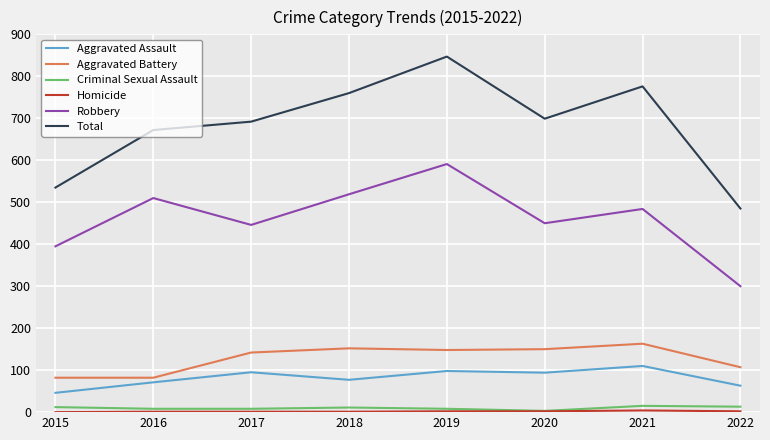

Which series has the largest range (max minus min)?

Total